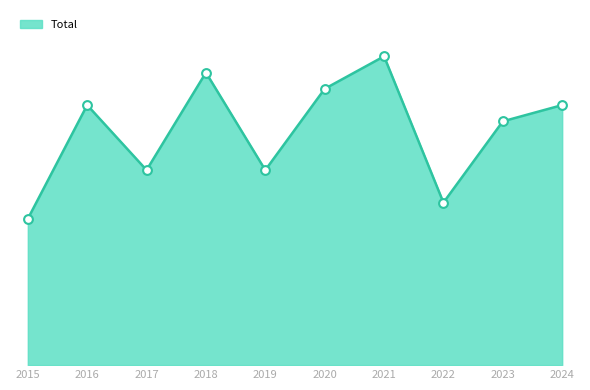

What is the ratio of the value at 2017 to the value at 2018?

0.7